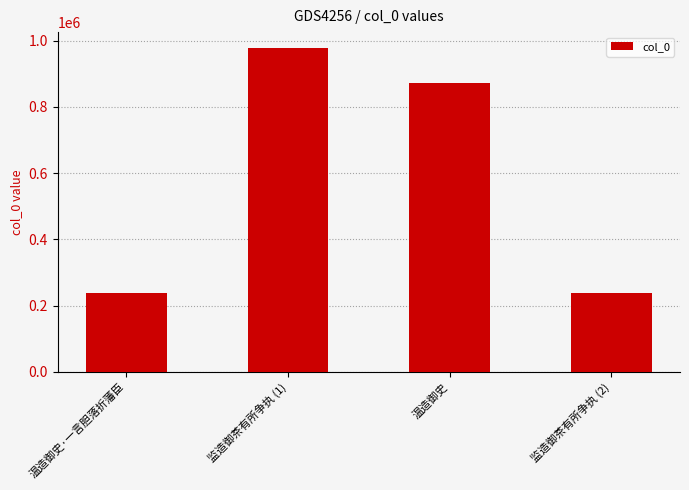

What is the sum of the values at 监造御茶有所争执 (2) and 监造御茶有所争执 (1)?

1215371